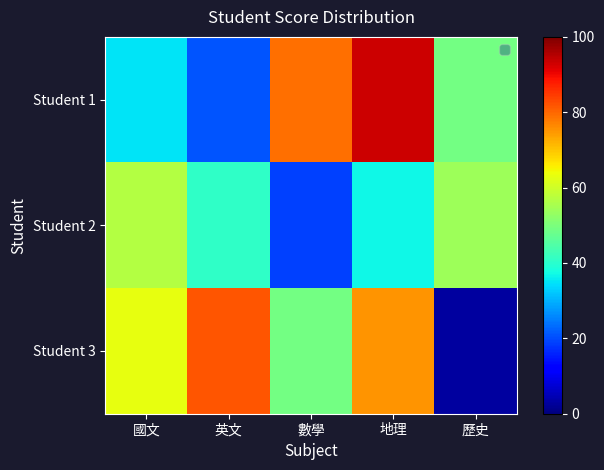

At which category is the sum across all series the highest?

地理